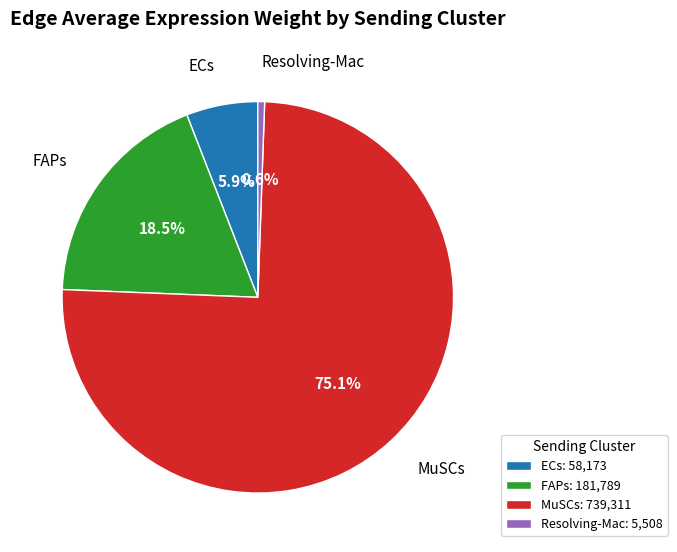

True or false: Resolving-Mac accounts for 1% of the total.

True